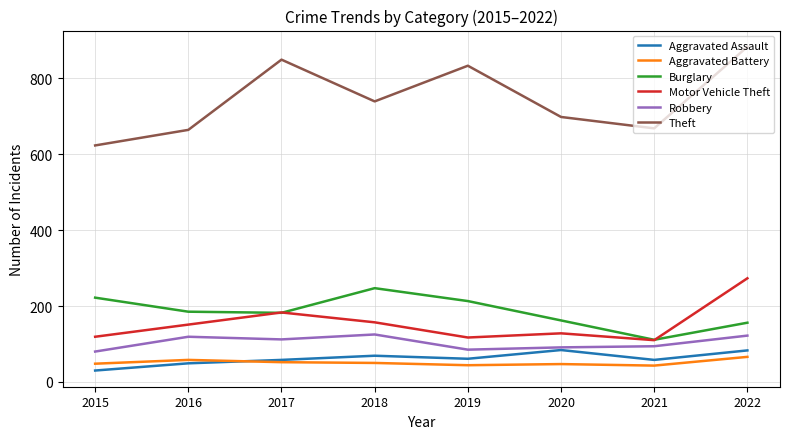

True or false: Motor Vehicle Theft has a value of 141 at 2022.

False